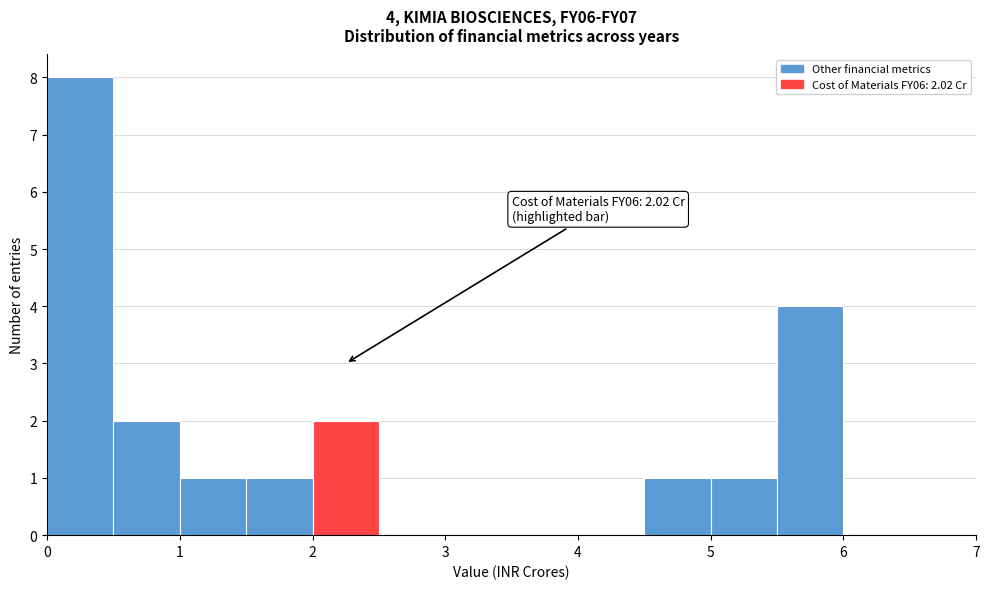

Over which range of the x-axis is the bar tallest?

0.0 to 0.5